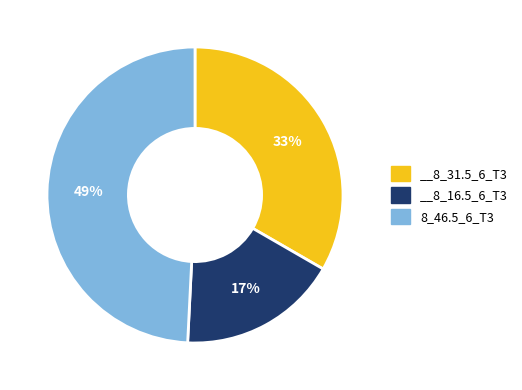

How many slices are in this pie chart?

3